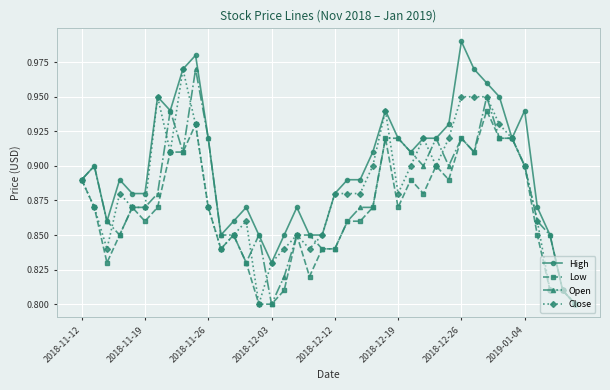

Which series has the largest total across all categories?

High